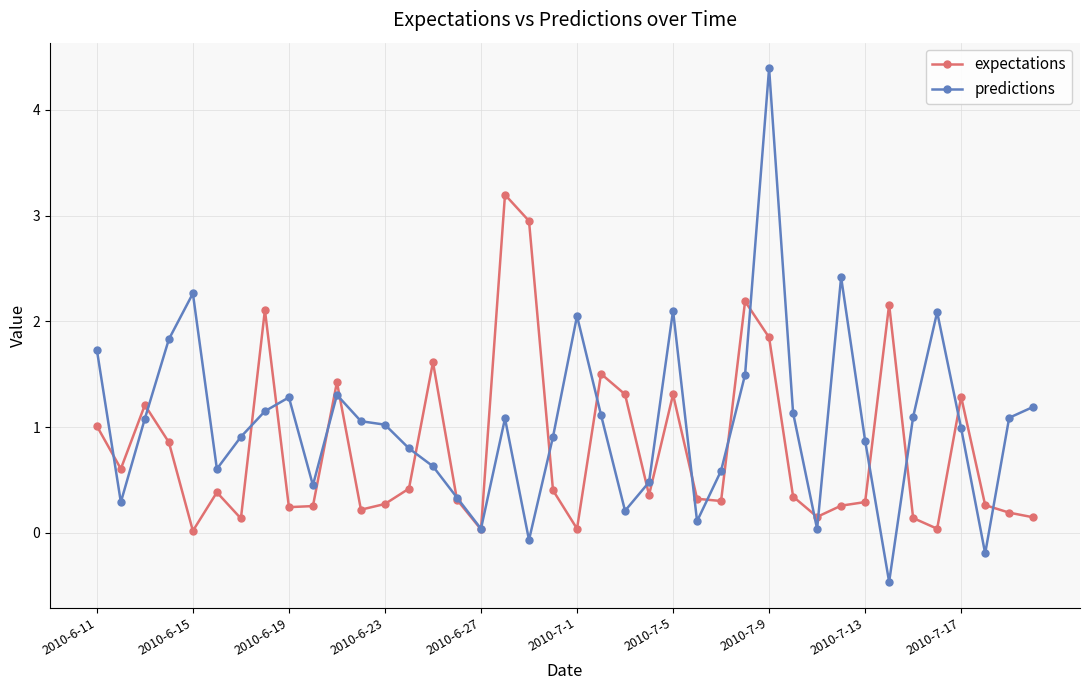

What is the lowest value of the predictions series?

-0.5